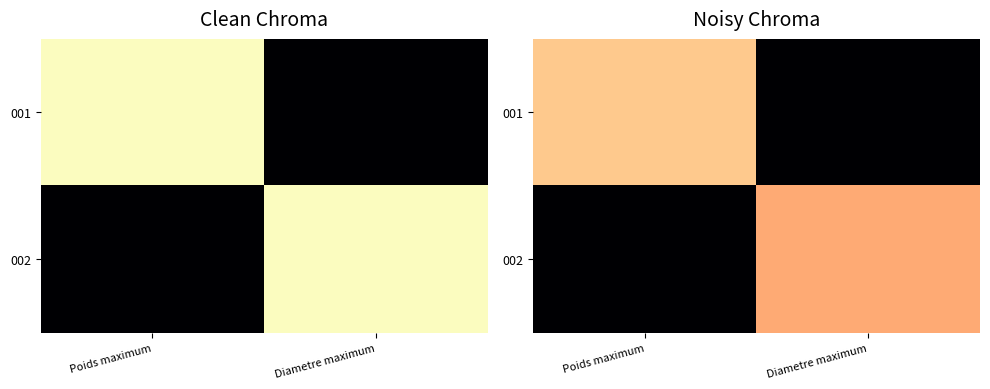

What is the sum of all 002 values?

0.8